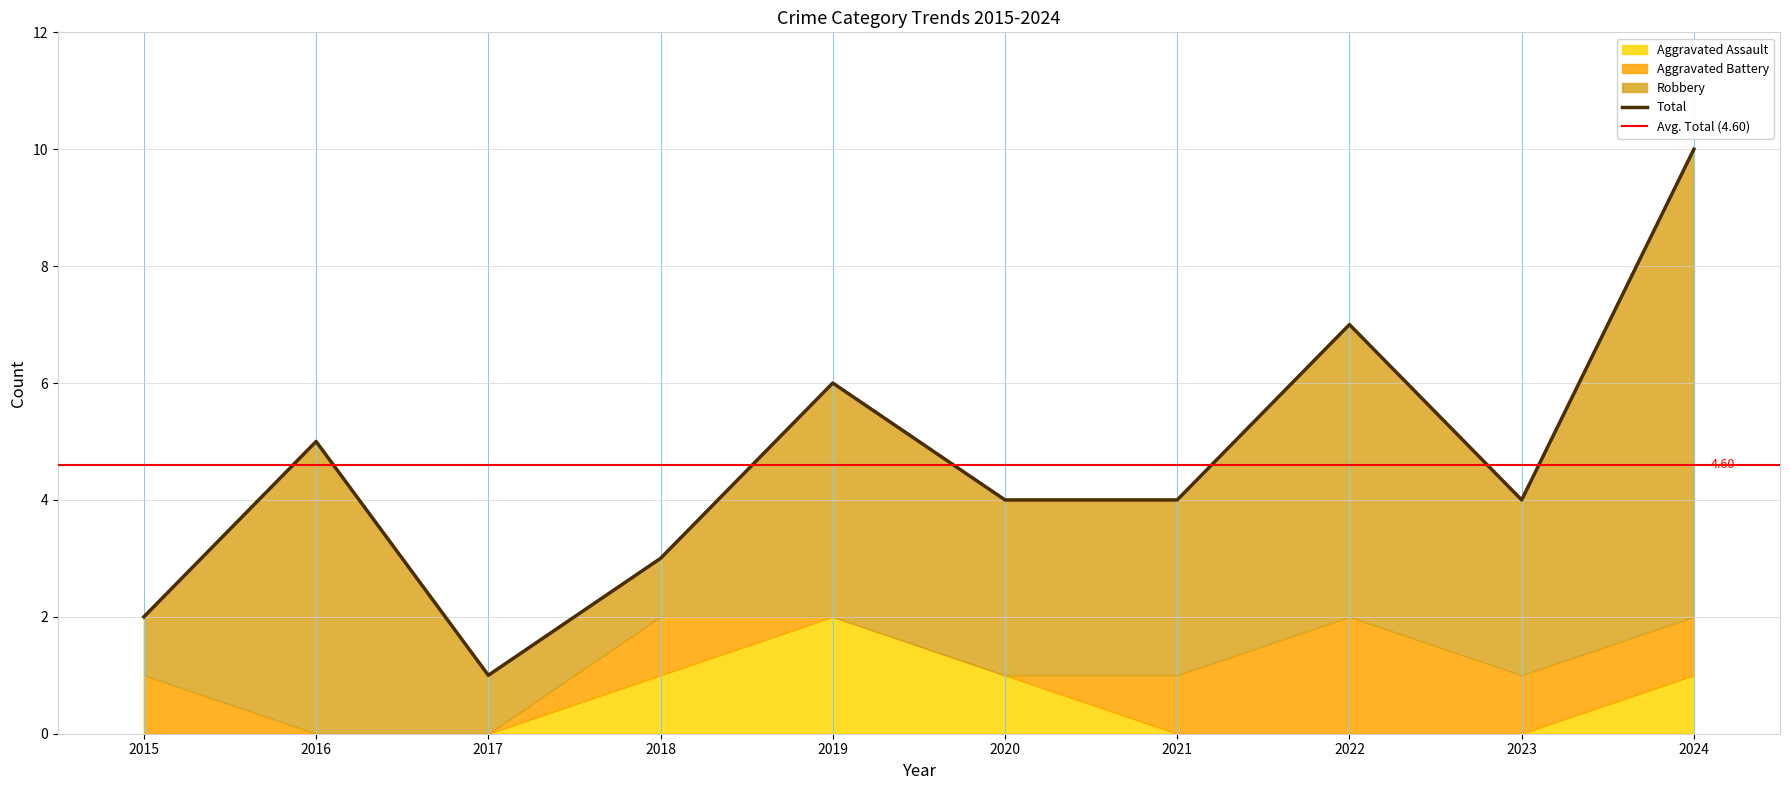

Where is the first local maximum for Aggravated Battery?

2018